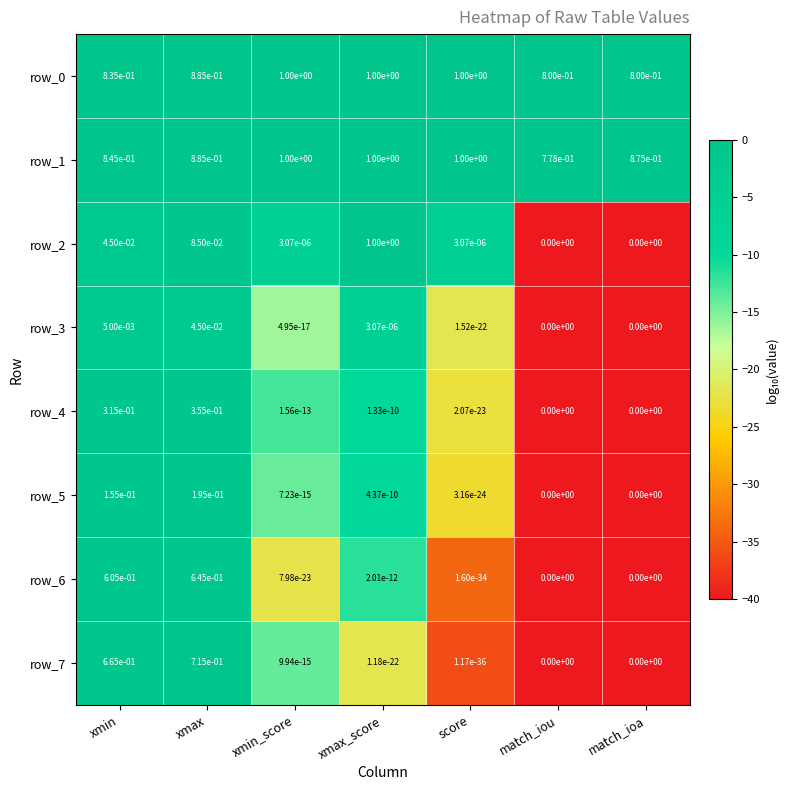

Where is row_1 nearest to the value 0?

match_iou